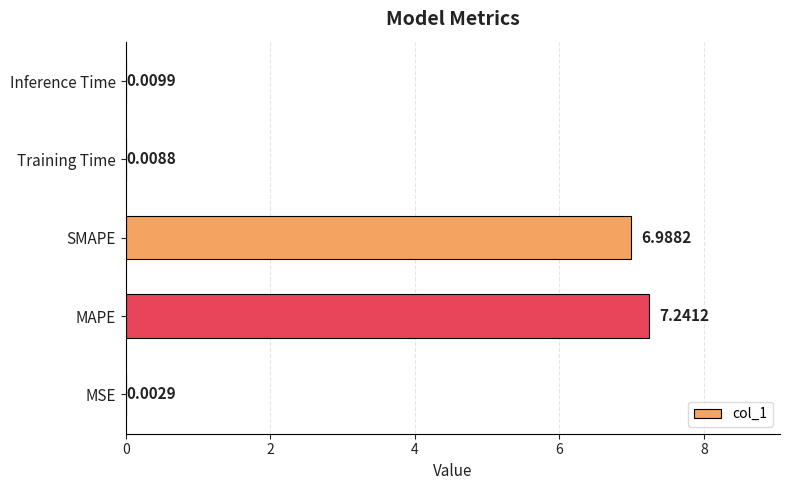

Does the chart contain stacked bars?

No